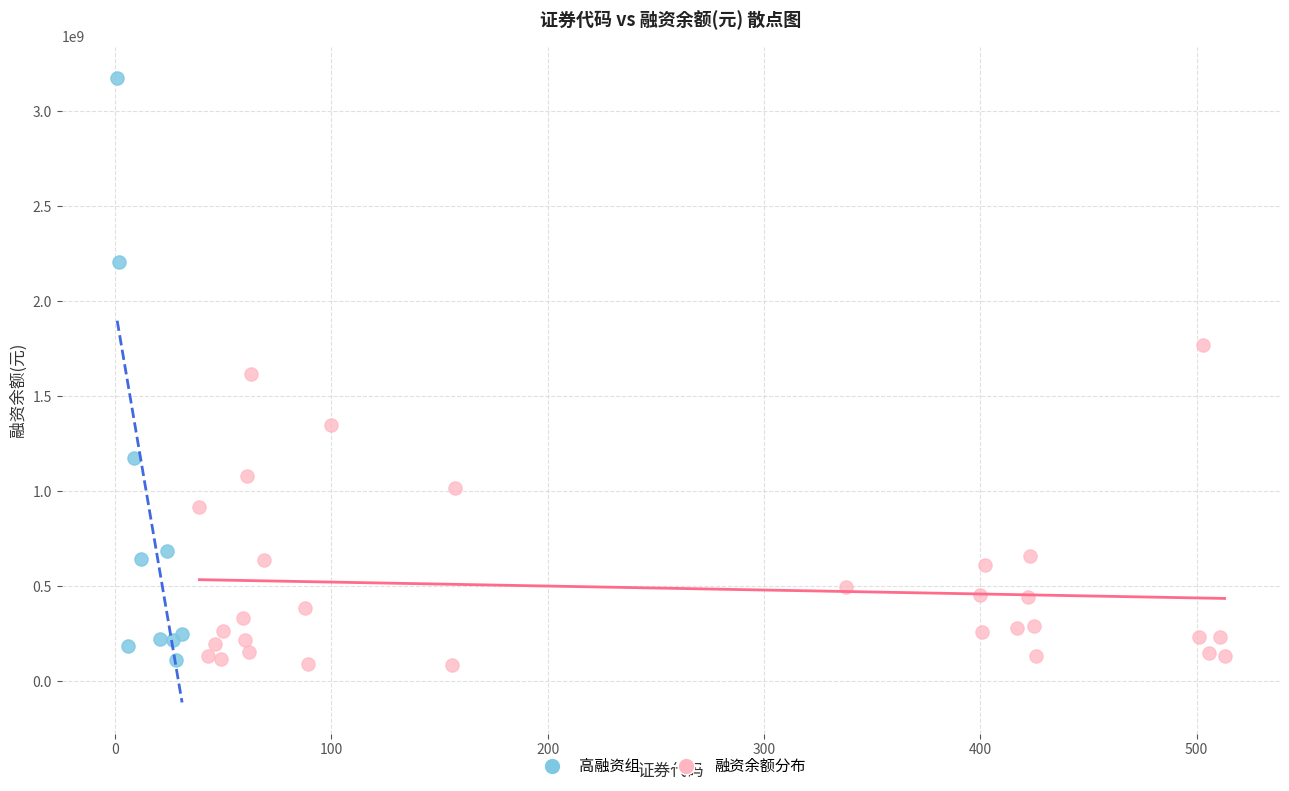

Which series has the largest Y range (max minus min)?

高融资组